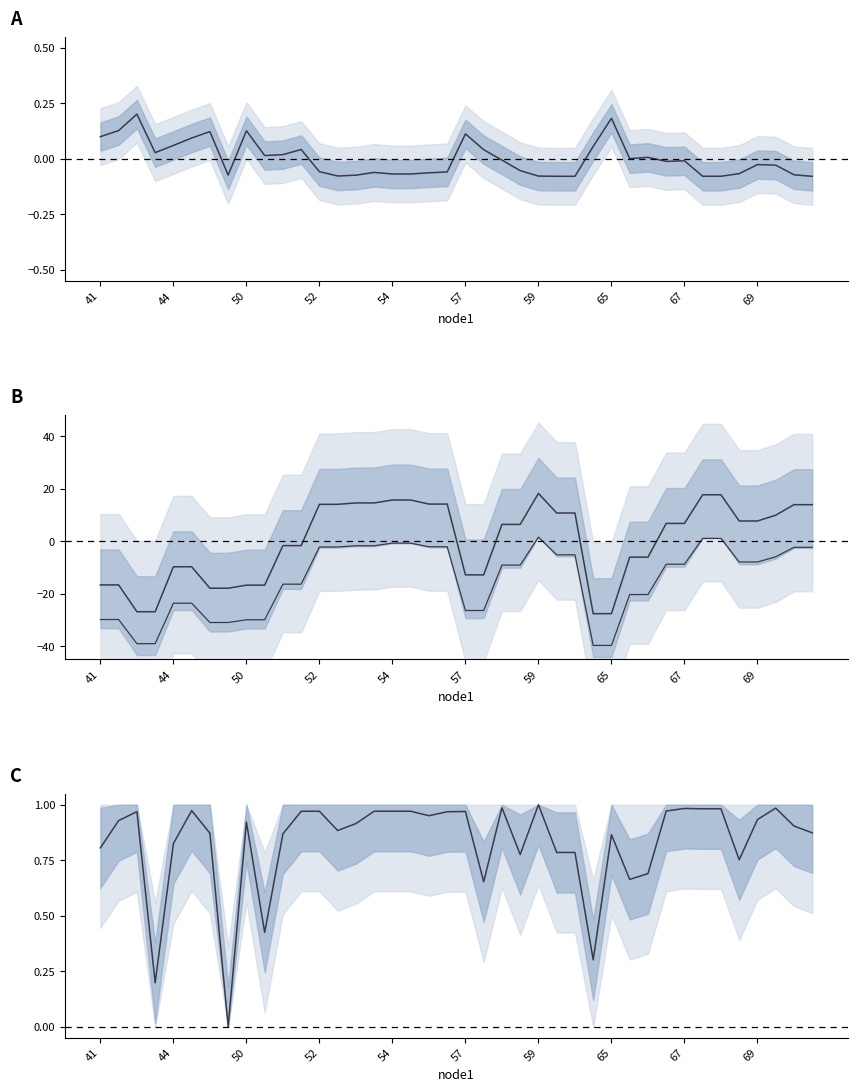

Reading left to right, extract all data points from this chart.

length (normalized): 0.1	0.1	0.2	0.0	0.1	0.1	0.1	-0.1	0.1	0.0	0.0	0.0	-0.1	-0.1	-0.1	-0.1	-0.1	-0.1	-0.1	-0.1	0.1	0.0	-0.0	-0.1	-0.1	-0.1	-0.1	0.1	0.2	0.0	0.0	-0.0	-0.0	-0.1	-0.1	-0.1	-0.0	-0.0	-0.1	-0.1
endNodeL (normalized): -16.6	-16.6	-26.8	-26.8	-9.7	-9.7	-17.9	-17.9	-16.7	-16.7	-1.7	-1.7	14.1	14.1	14.6	14.6	15.7	15.7	14.2	14.2	-12.8	-12.8	6.4	6.4	18.2	10.8	10.8	-27.6	-27.6	-6.1	-6.1	6.8	6.8	17.7	17.7	7.7	7.7	9.9	13.9	13.9
lower band: -29.8	-29.8	-39.0	-39.0	-23.6	-23.6	-31.0	-31.0	-29.9	-29.9	-16.3	-16.3	-2.2	-2.2	-1.7	-1.7	-0.7	-0.7	-2.1	-2.1	-26.4	-26.4	-9.1	-9.1	1.6	-5.2	-5.2	-39.7	-39.7	-20.3	-20.3	-8.7	-8.7	1.1	1.1	-7.9	-7.9	-5.9	-2.3	-2.3
endYear (normalized): 0.8	0.9	1.0	0.2	0.8	1.0	0.9	0.0	0.9	0.4	0.9	1.0	1.0	0.9	0.9	1.0	1.0	1.0	1.0	1.0	1.0	0.7	1.0	0.8	1.0	0.8	0.8	0.3	0.9	0.7	0.7	1.0	1.0	1.0	1.0	0.8	0.9	1.0	0.9	0.9